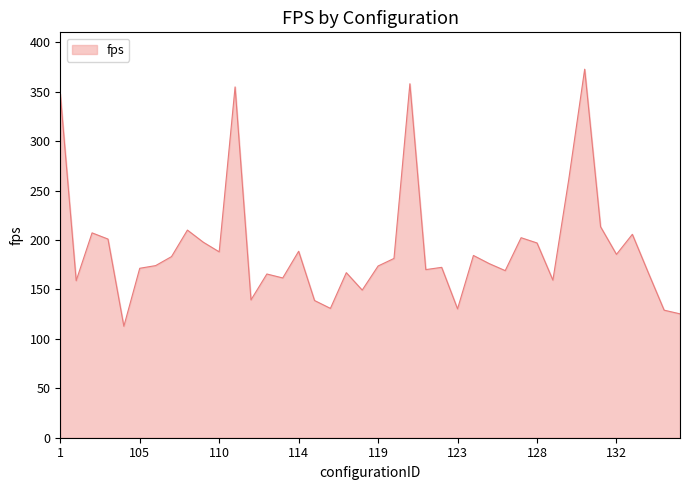

What is the maximum value shown in the chart?

372.9